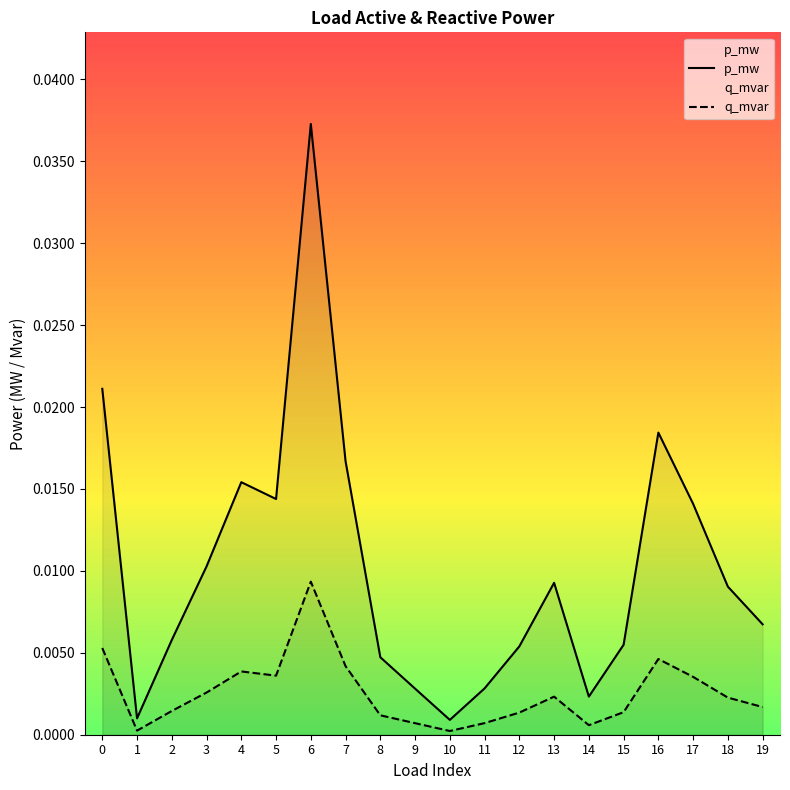

At which category does q_mvar reach its first local peak?

4